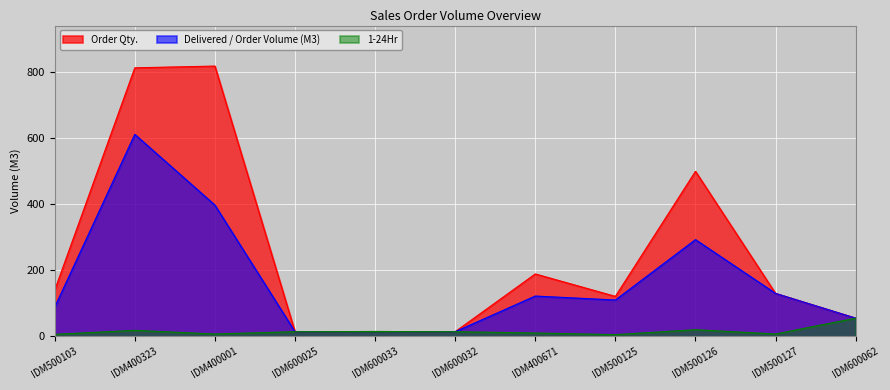

Which series has the largest total across all categories?

Order Qty.